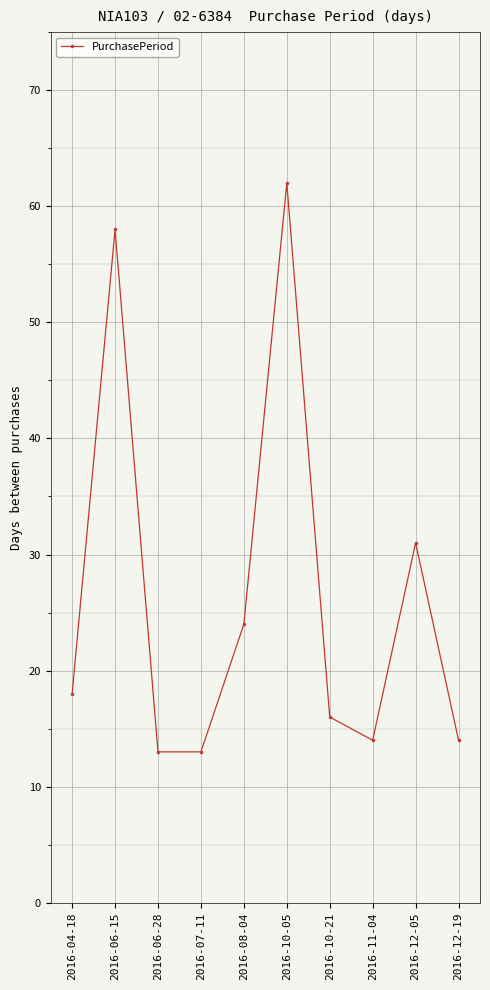

Where is the data nearest to the value 37?

2016-12-05